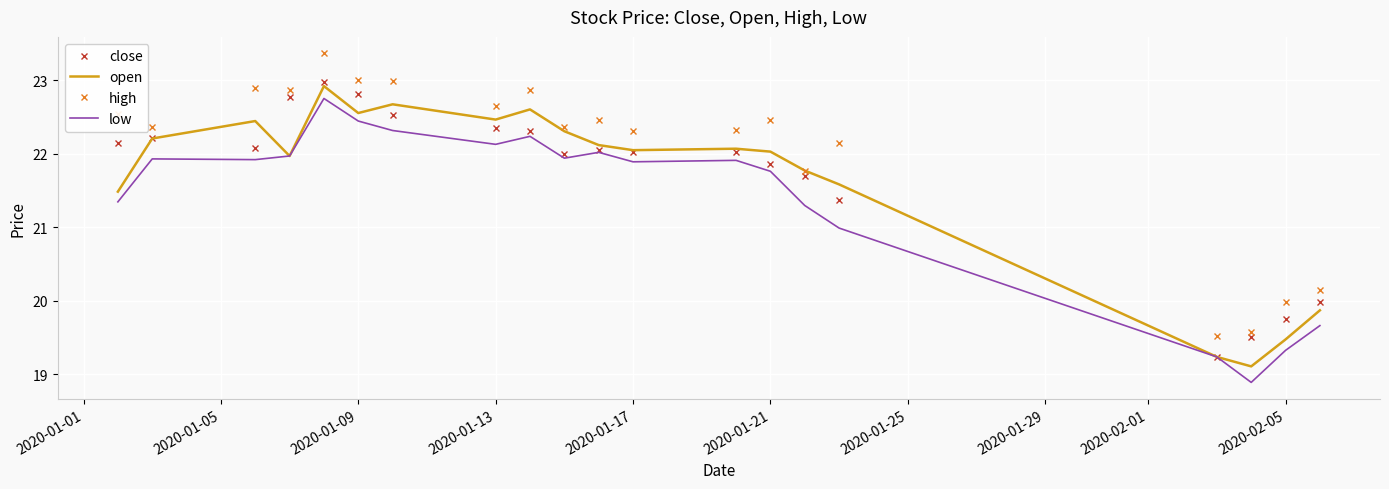

What is the greatest value displayed?

23.4